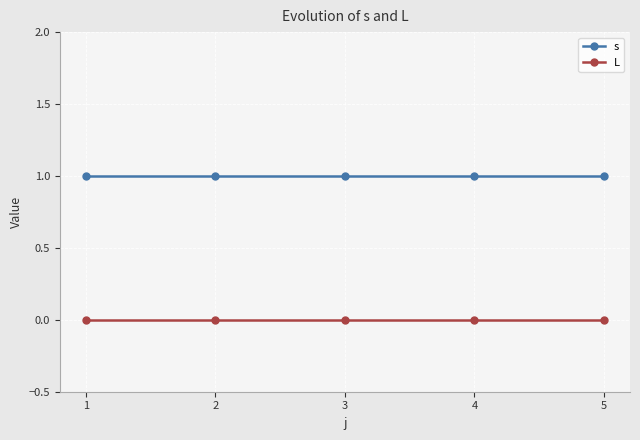

What is the lowest value of the s series?

1